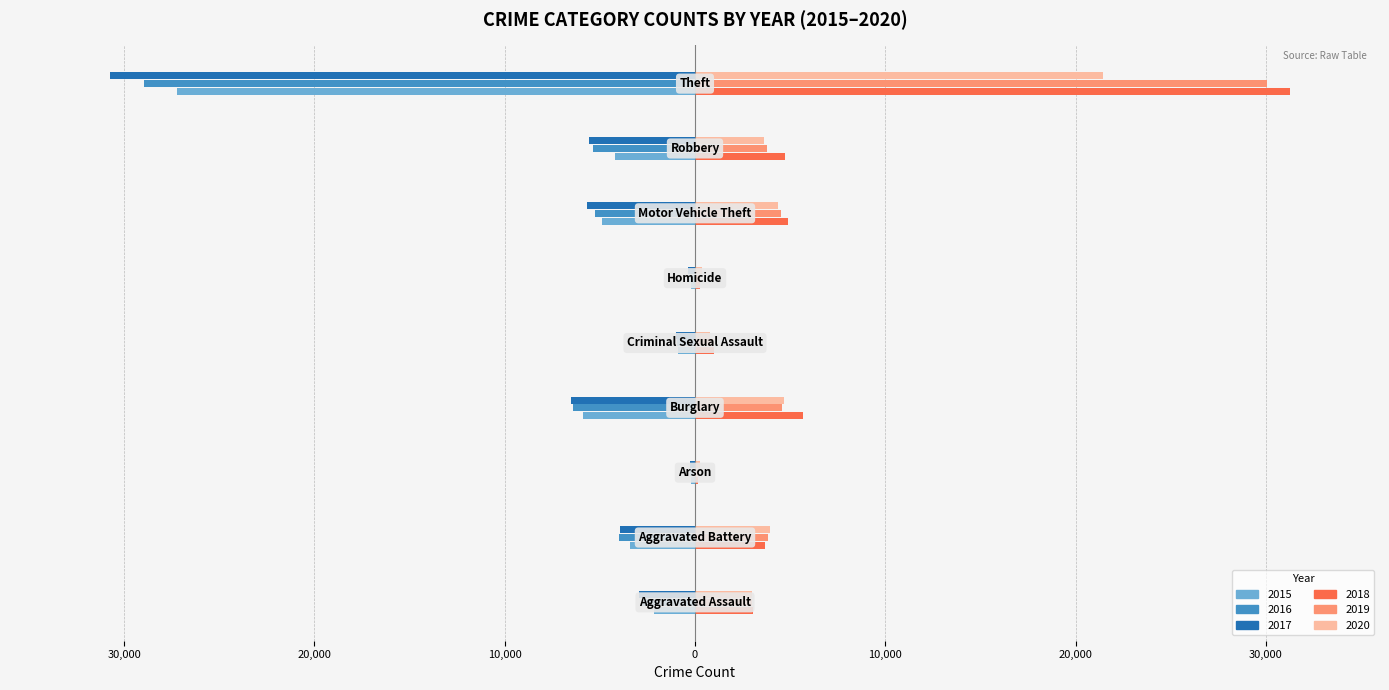

What are all the series names shown in the legend?

2015, 2016, 2017, 2018, 2019, 2020